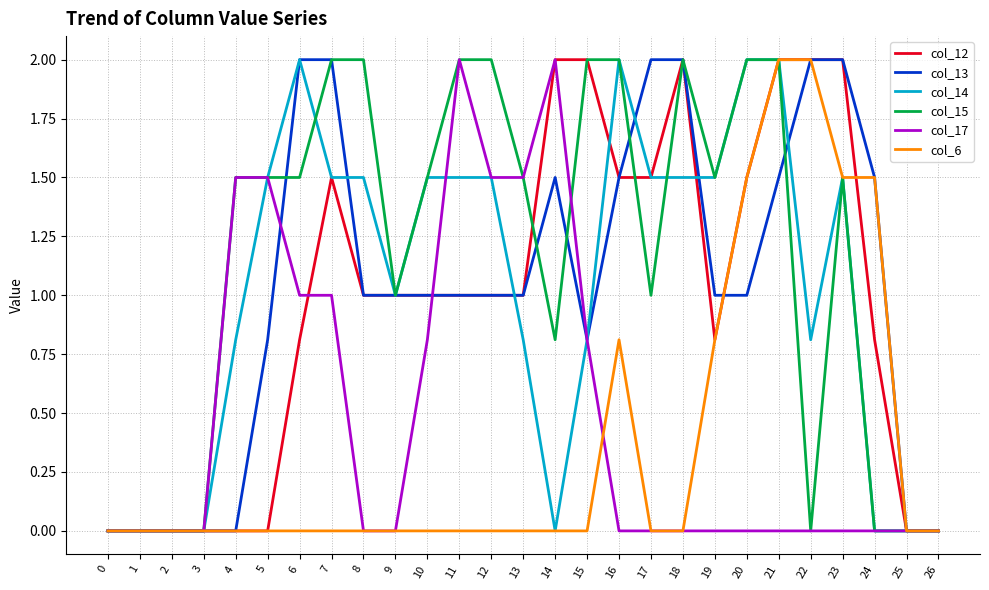

What is the difference between the highest and lowest values at 15?

2.0